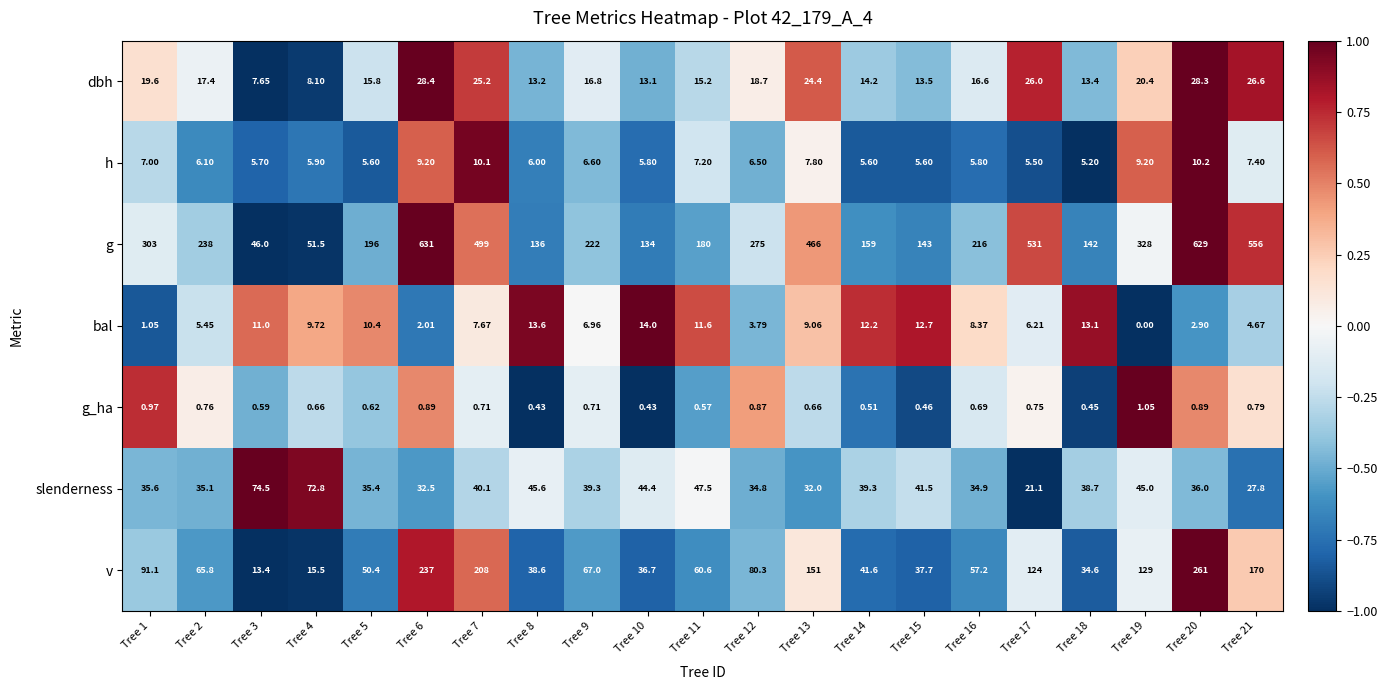

How many positive values does the bal series have?

20